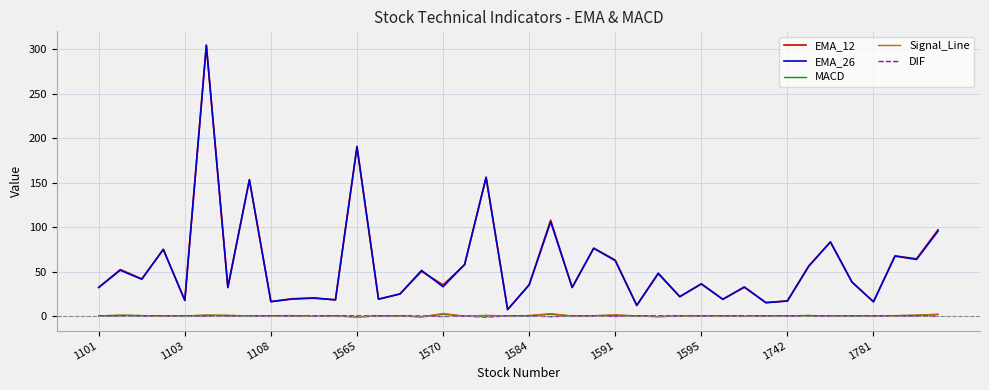

What is the difference between the maximum and second lowest values in the Signal_Line series?

3.8